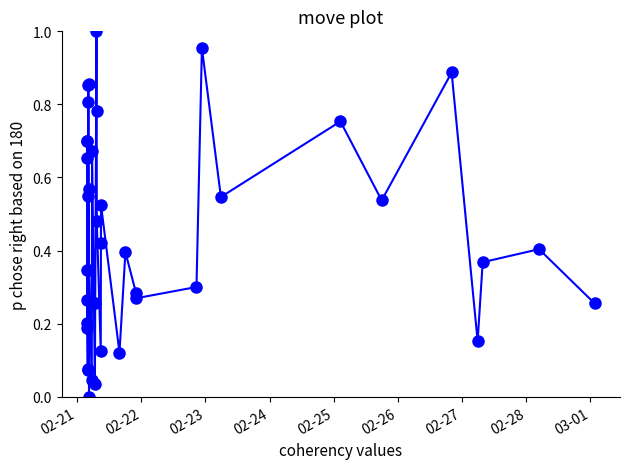

How many points are higher than both their immediate neighbors (excluding endpoints)?

13